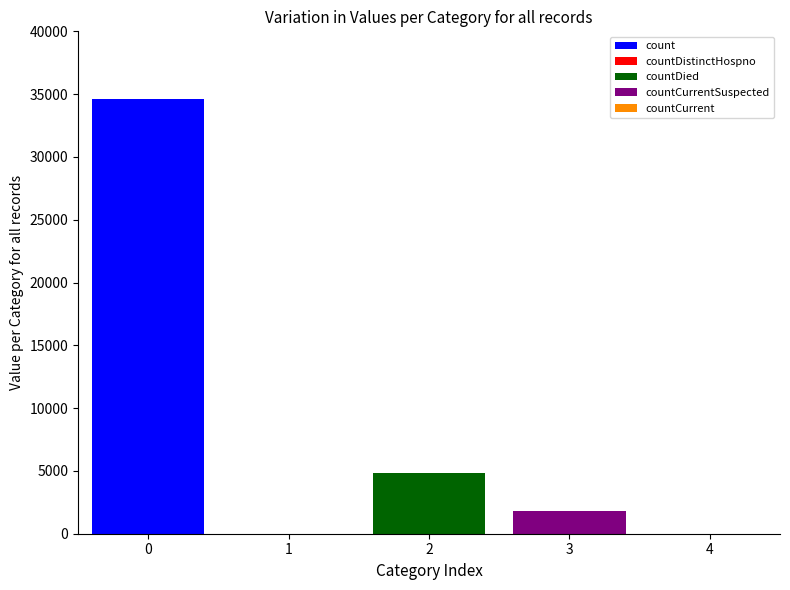

Is it true that the value at countCurrent is -23151?

False